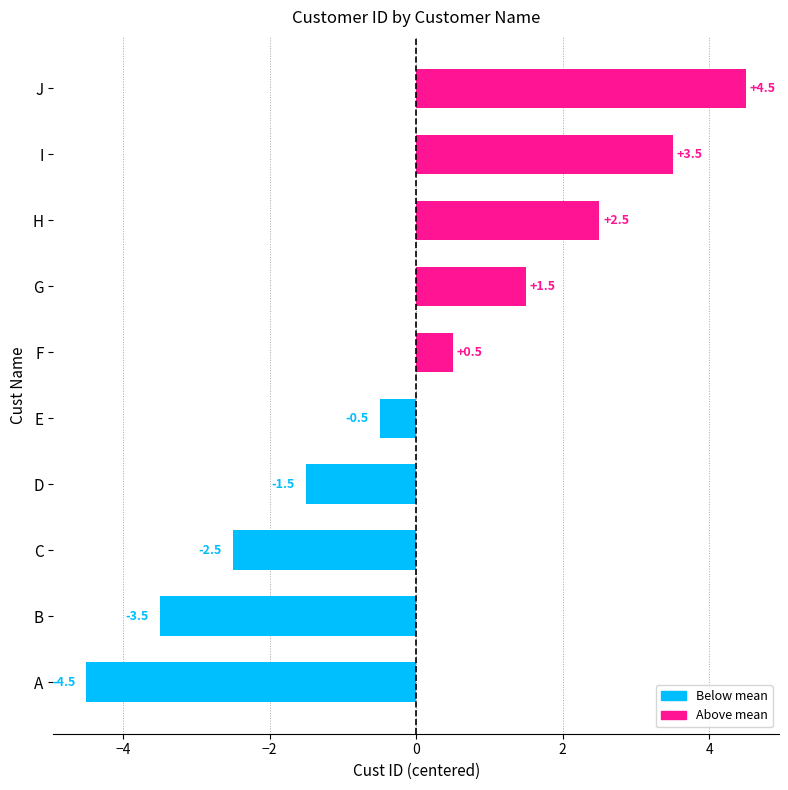

Reading bottom to top, what are all the values shown in this chart?

-4.5	-3.5	-2.5	-1.5	-0.5	0.5	1.5	2.5	3.5	4.5